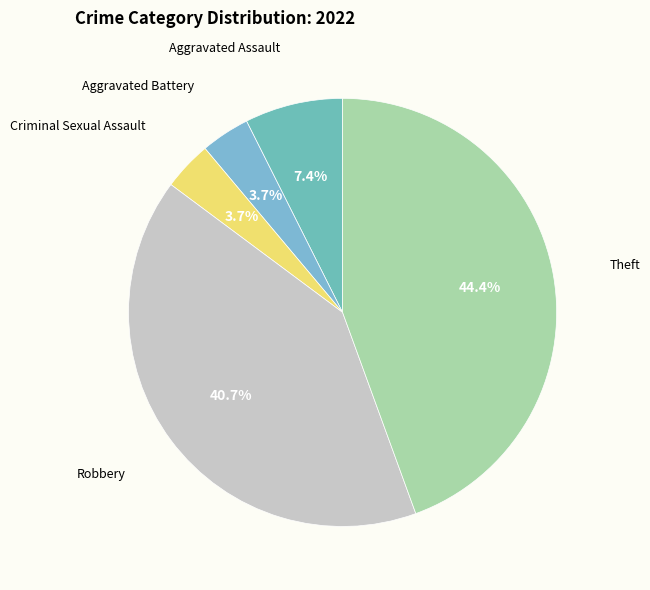

How many slices are in this pie chart?

5